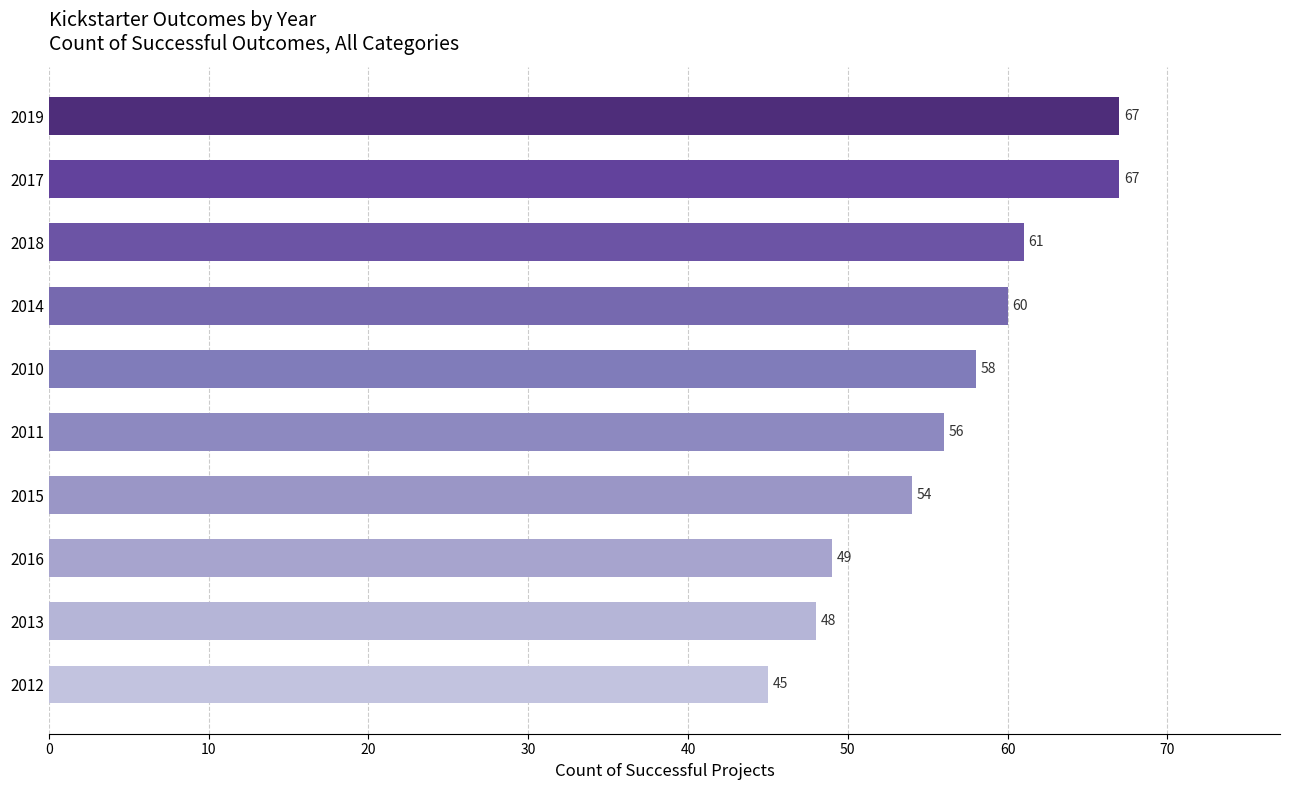

How many distinct data groups are displayed?

1